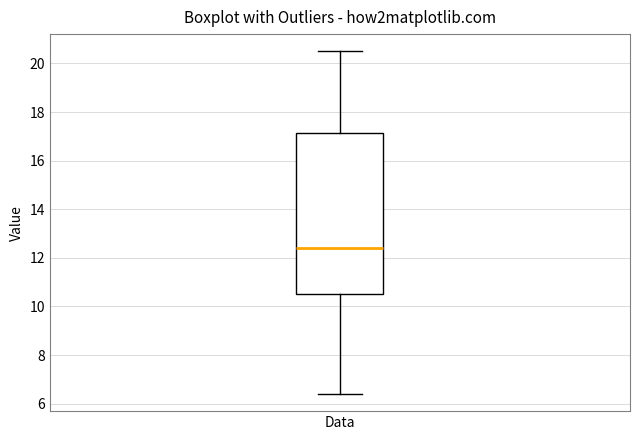

Where does the lower whisker of the box for Data end on the y-axis? The values are not printed on the chart, so give them approximately, as read against the axis.

6.4